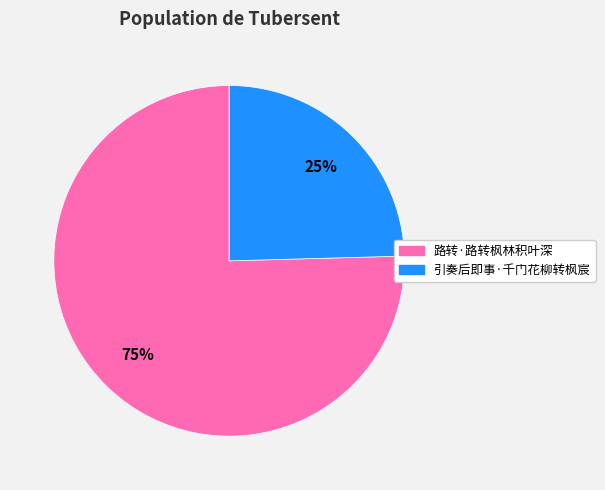

Is there a majority slice in this chart?

Yes